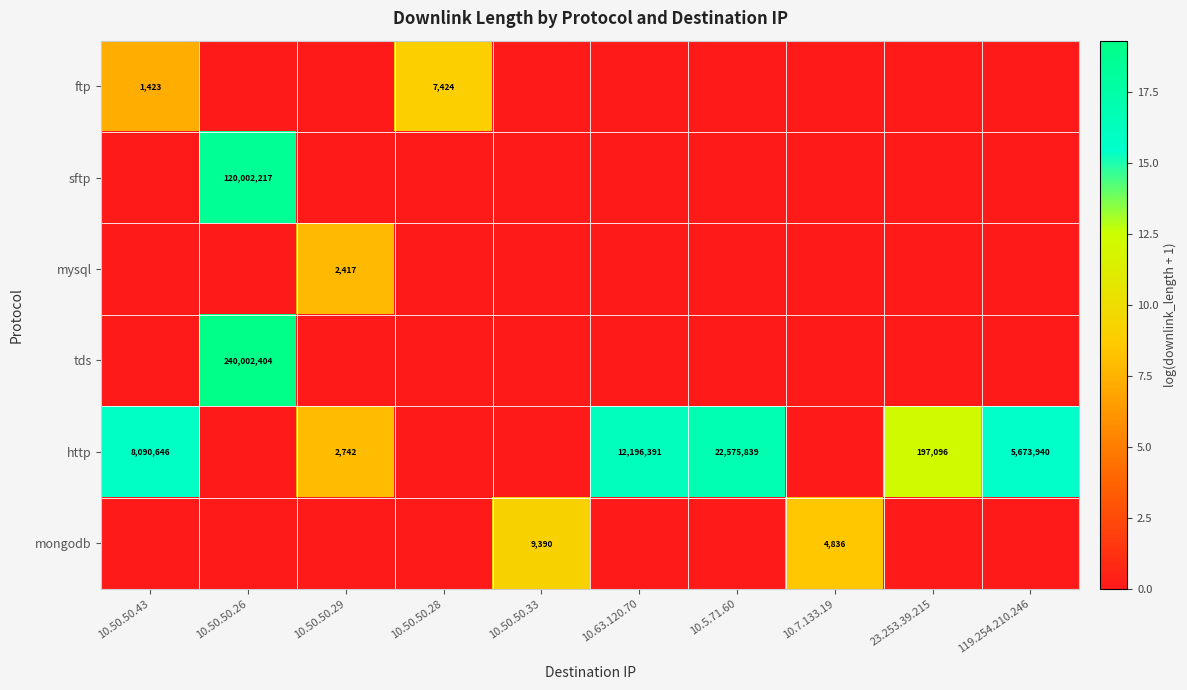

At which category is the sum across all series the highest?

10.50.50.26